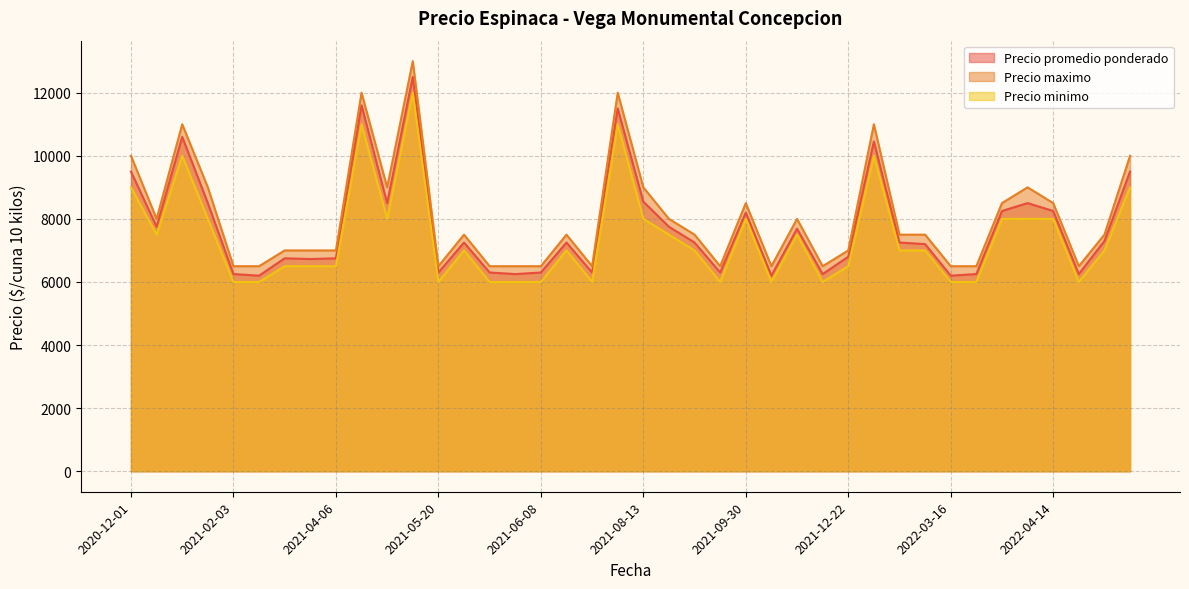

How many lines are shown in the chart?

3